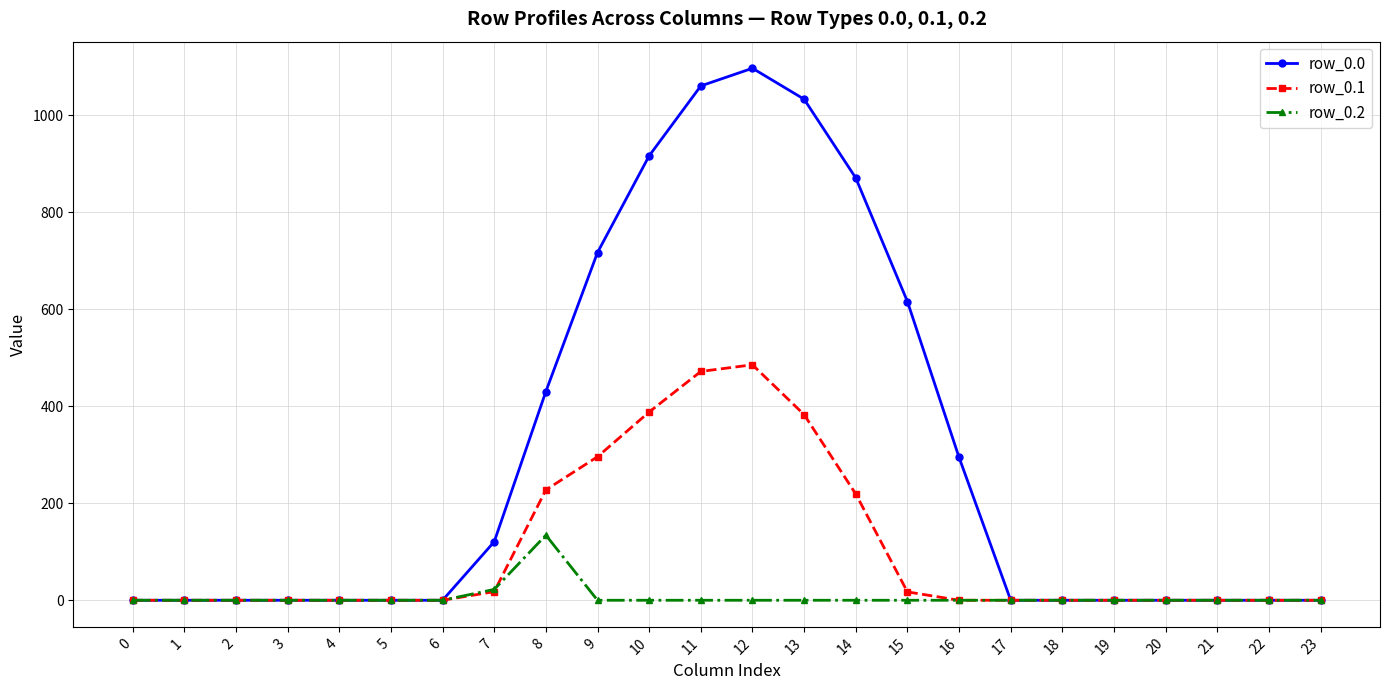

What is the maximum value shown in the chart?

1096.7